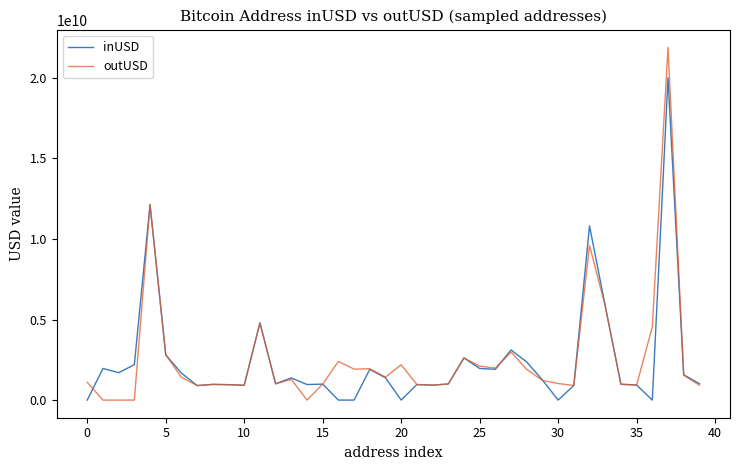

True or false: outUSD and inUSD intersect in this chart.

True